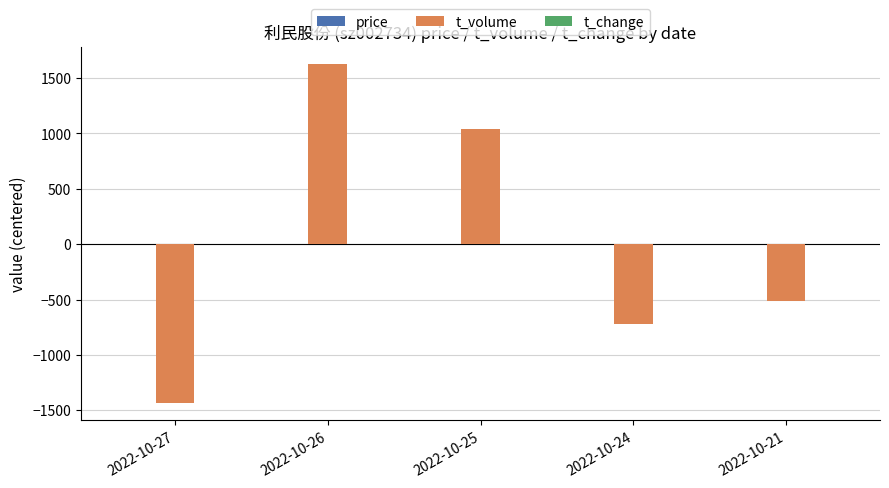

The value of t_volume at 2022-10-24 is -720.6. True or false?

True